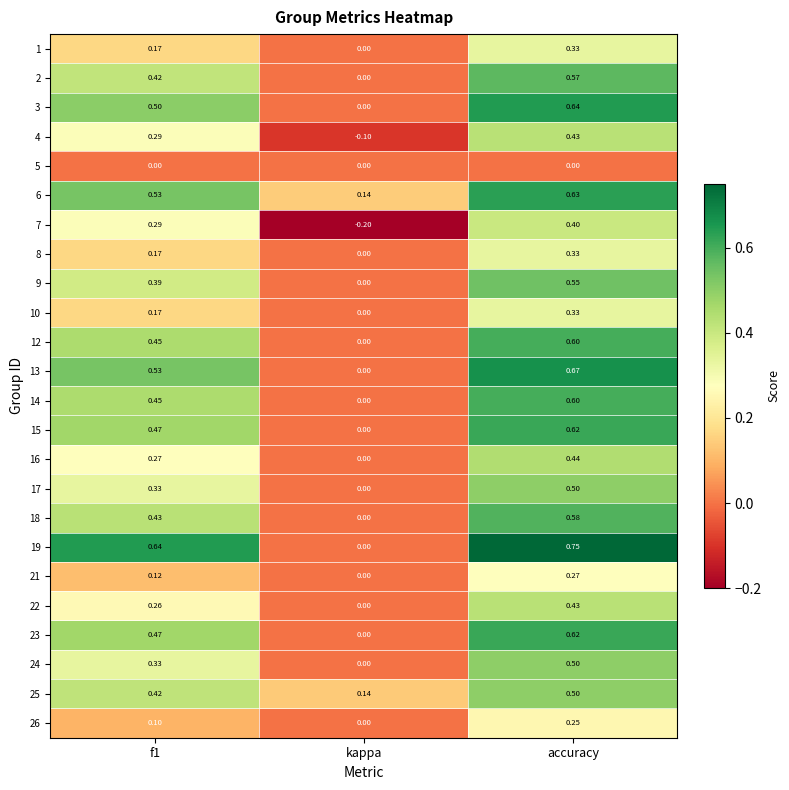

Is the value of 21 at f1 greater than the value of 12 at accuracy?

No